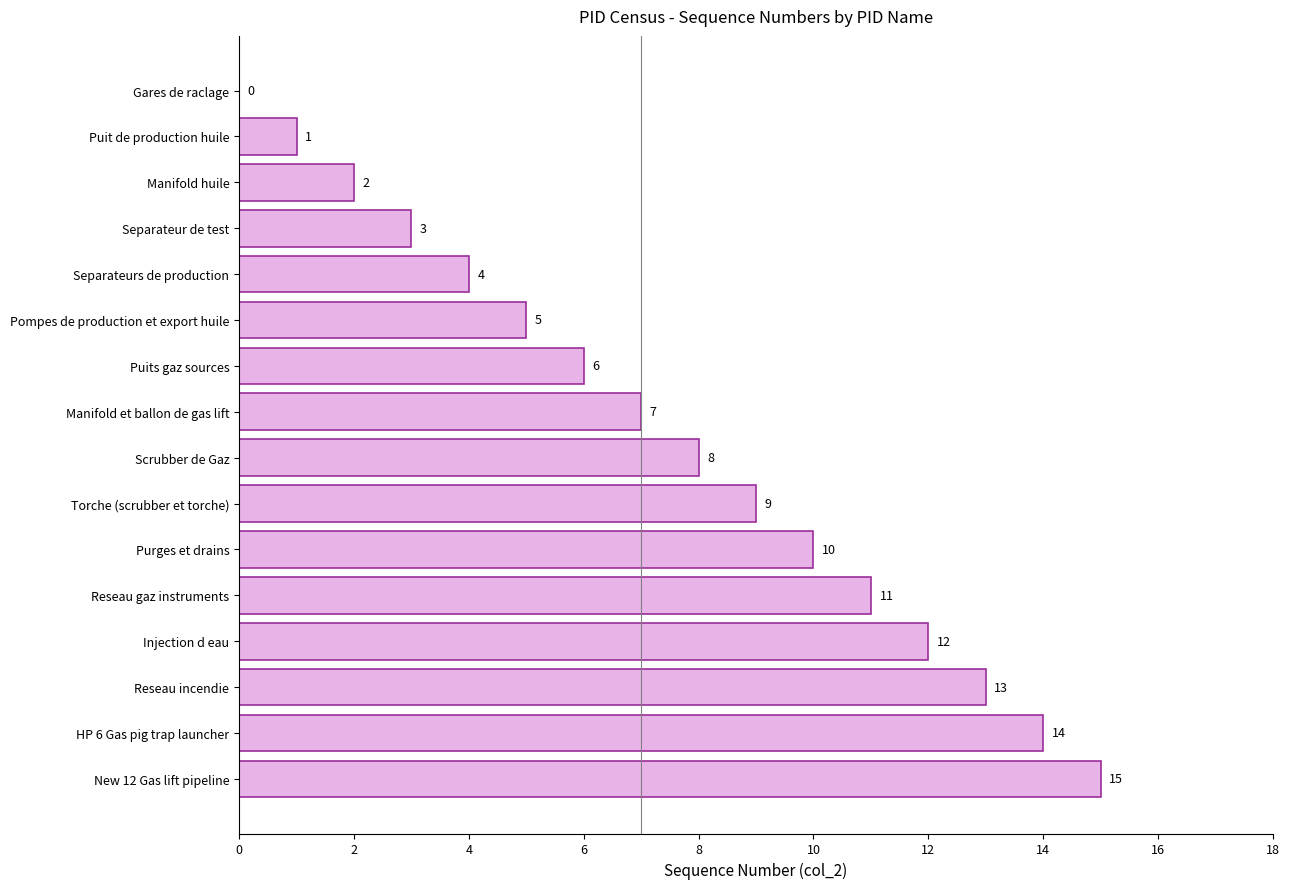

The chart shows a value of 1 at Separateurs de production. True or false?

False